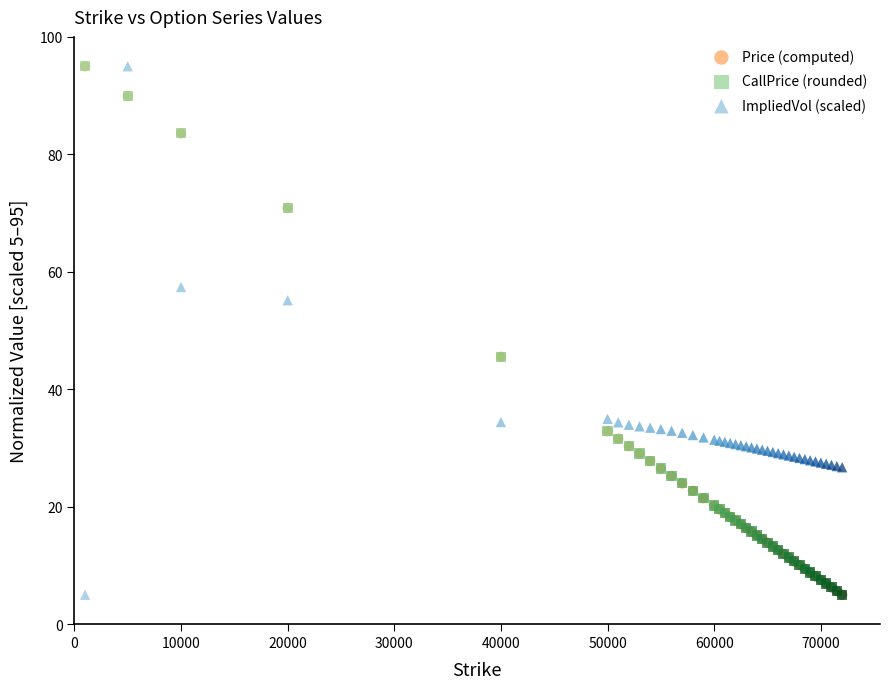

What are all the series names shown in the legend?

Price (computed), CallPrice (rounded), ImpliedVol (scaled)